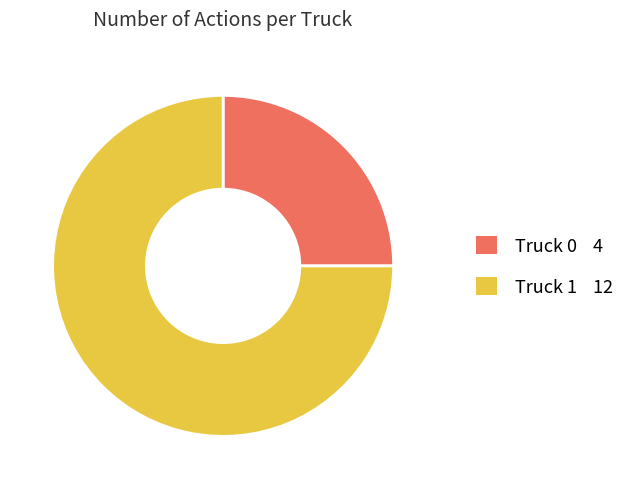

What is the largest slice in the pie chart?

Truck 1